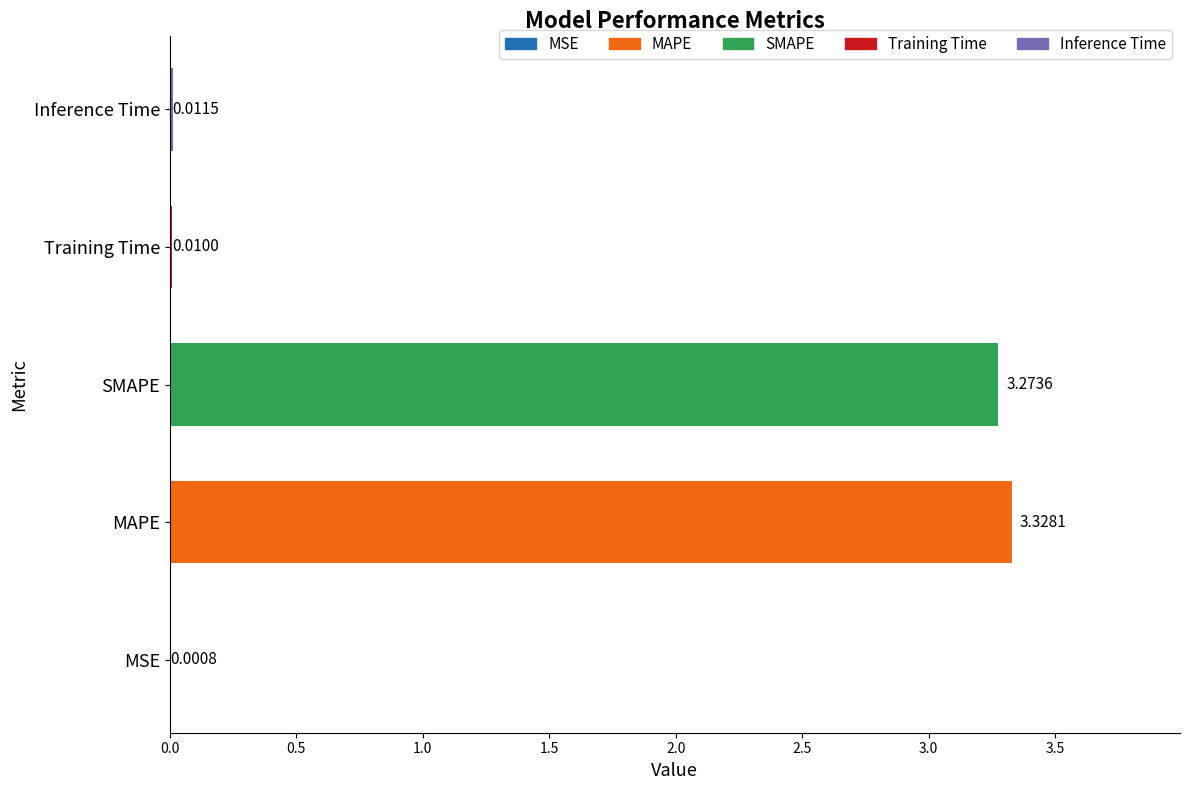

Which has a higher value, SMAPE or MSE?

SMAPE